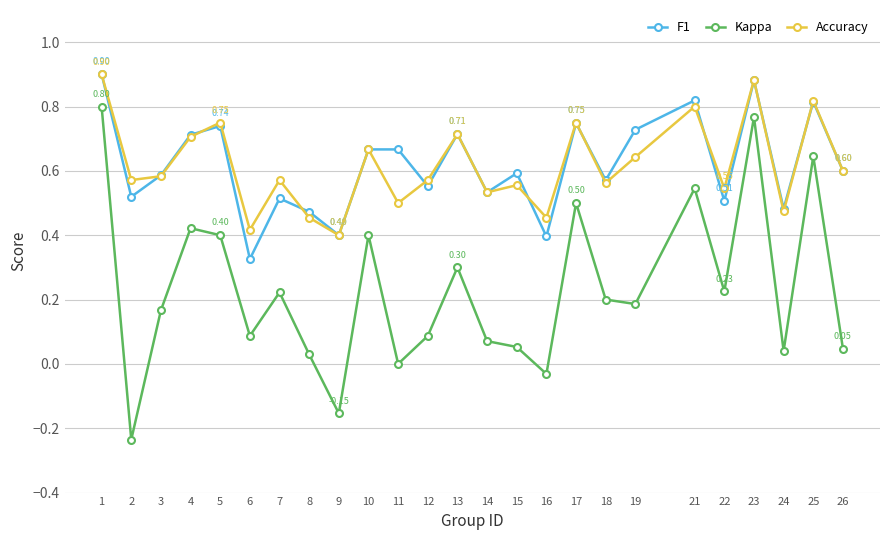

The value of Kappa at 14 is 0.0. True or false?

False